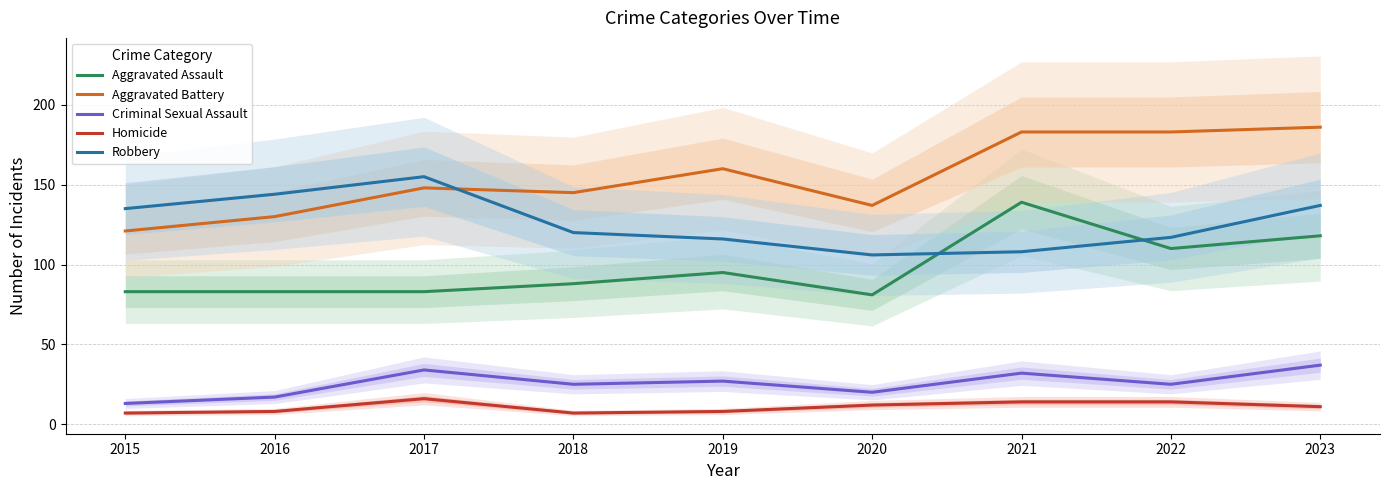

At which category does Aggravated Battery reach its first local valley?

2018